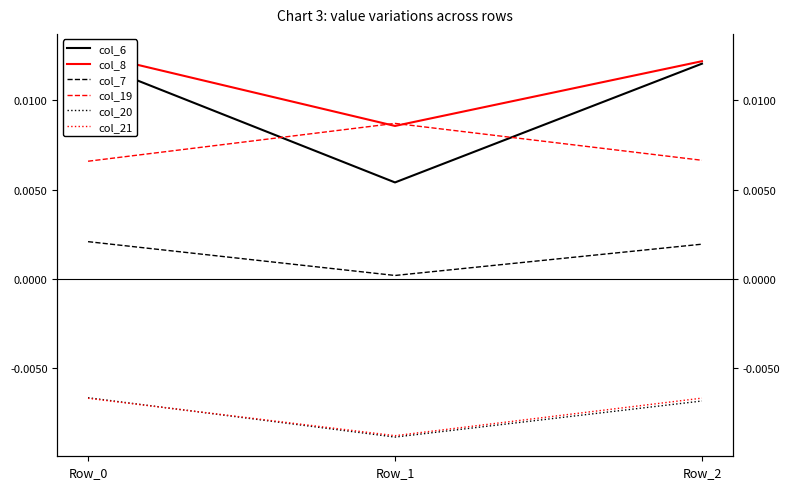

How many col_8 values are between 0 and 1?

3